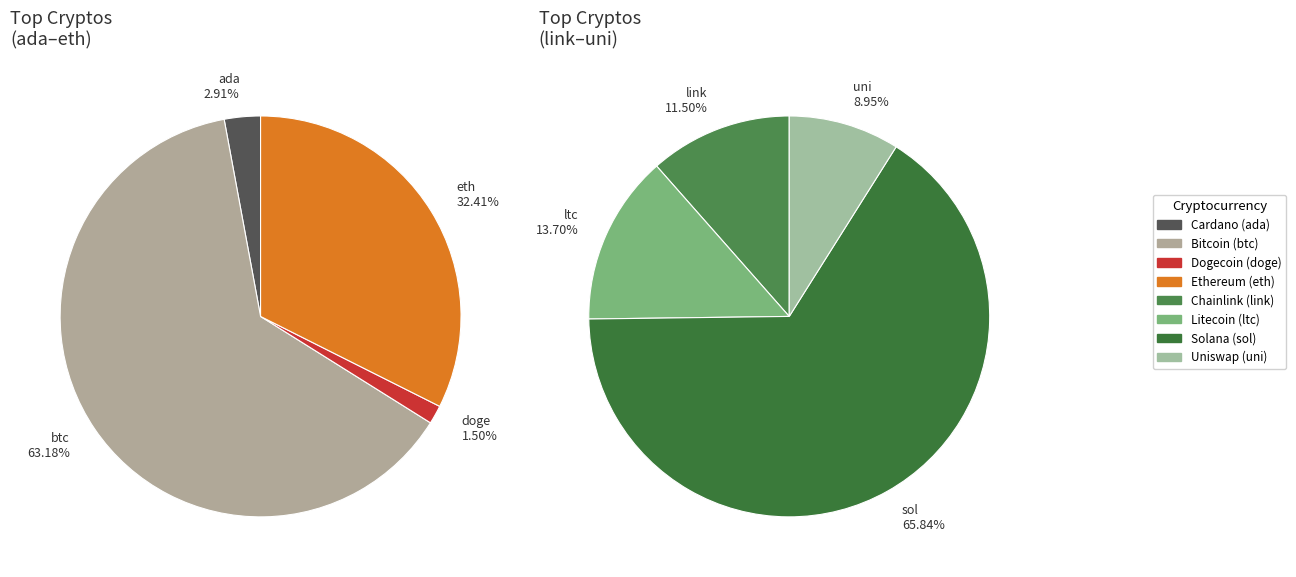

Is it true that uni is 1% of the pie?

False